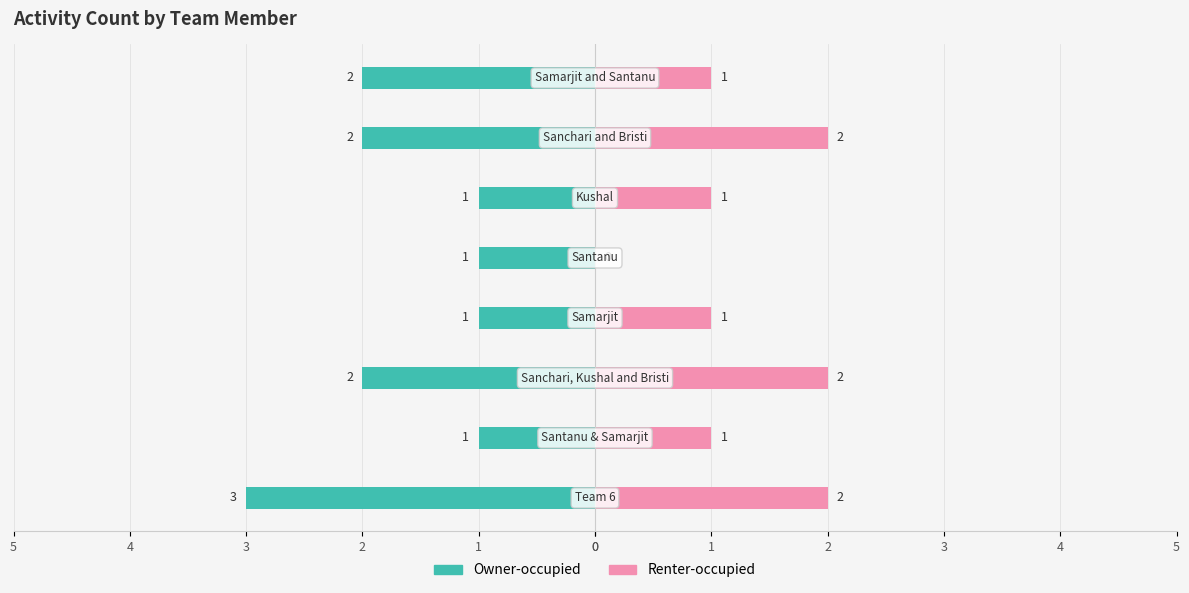

What is the label of the 7th bar from the right?

1